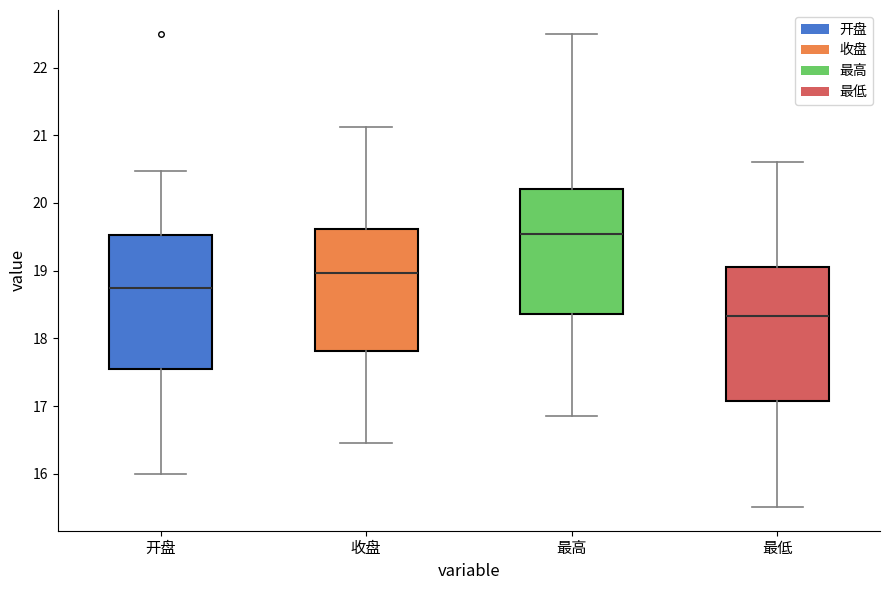

Where is the lower edge of the box for 开盘 on the y-axis? The values are not printed on the chart, so give them approximately, as read against the axis.

17.6